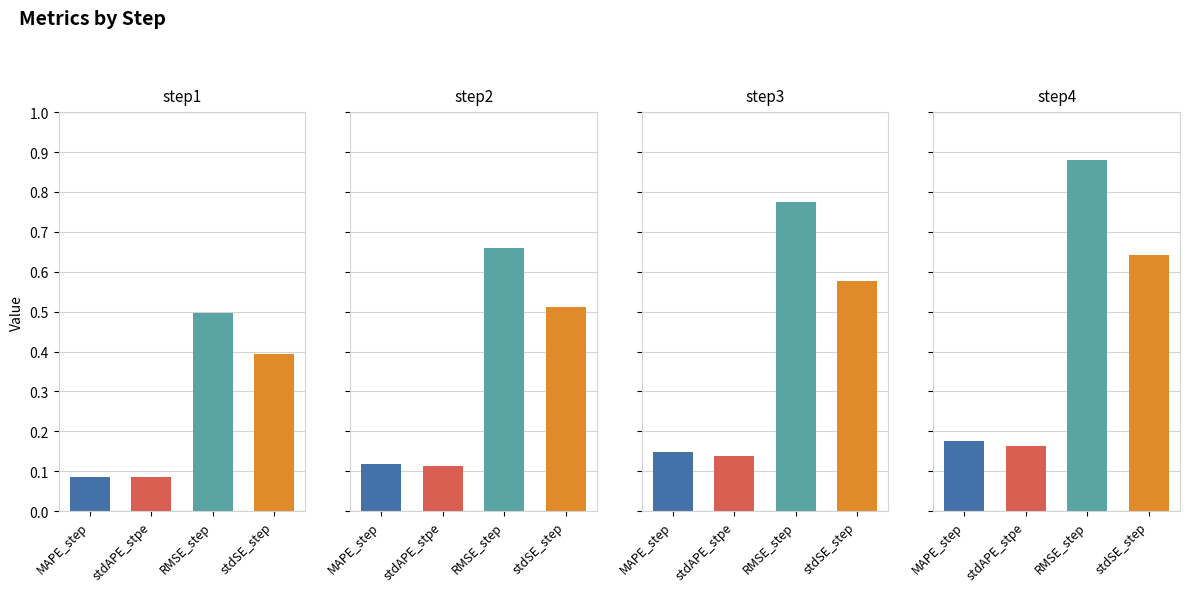

What is the smallest value displayed?

0.1